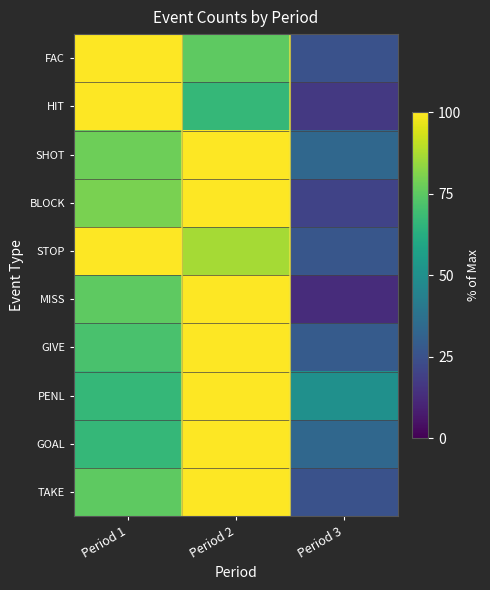

Which series has the widest spread of values?

MISS